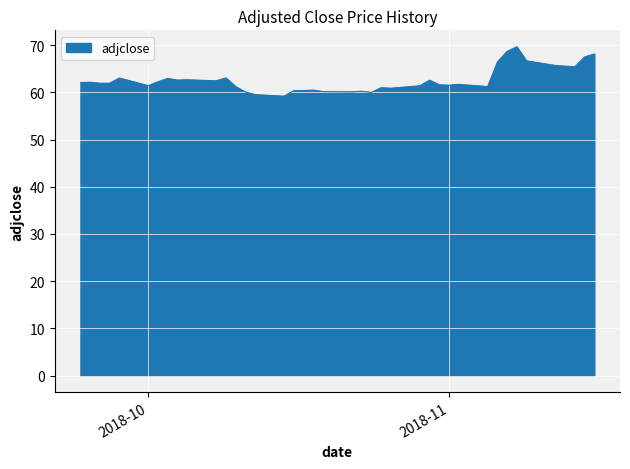

What is the minimum value shown in the chart?

59.2